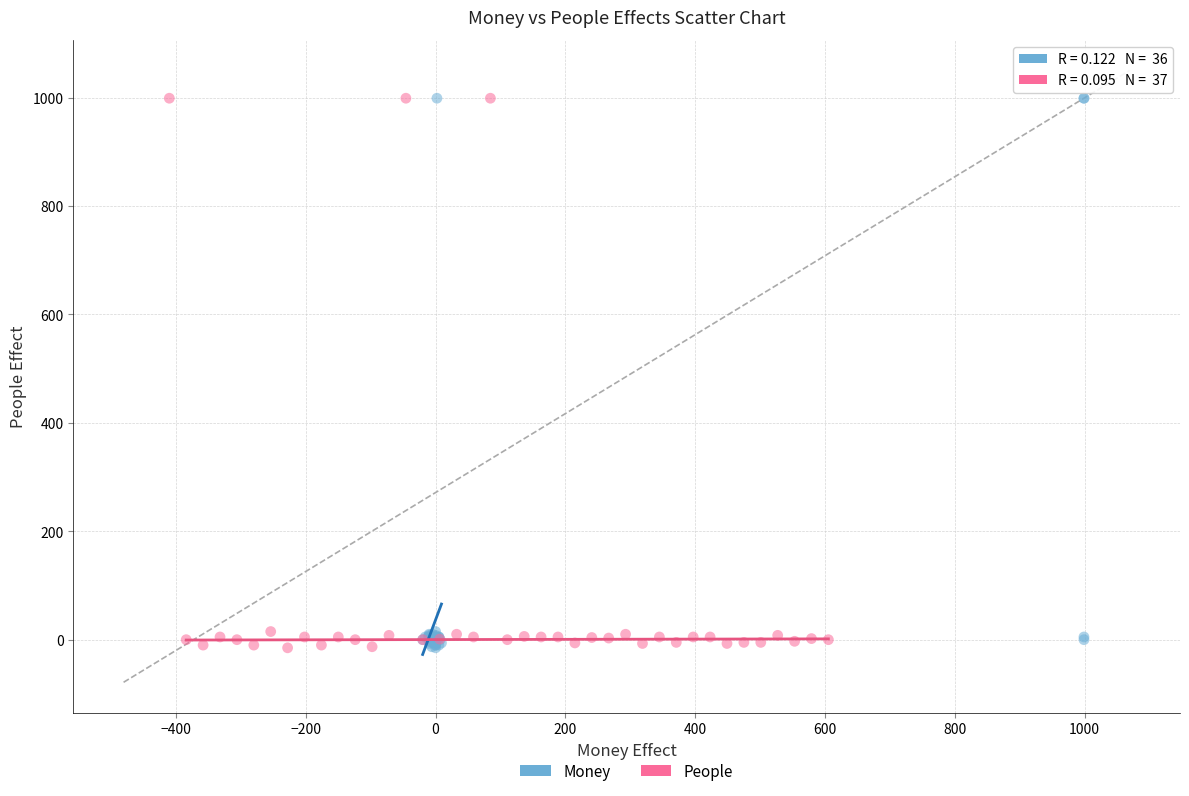

What are all the series names shown in the legend?

Money, People